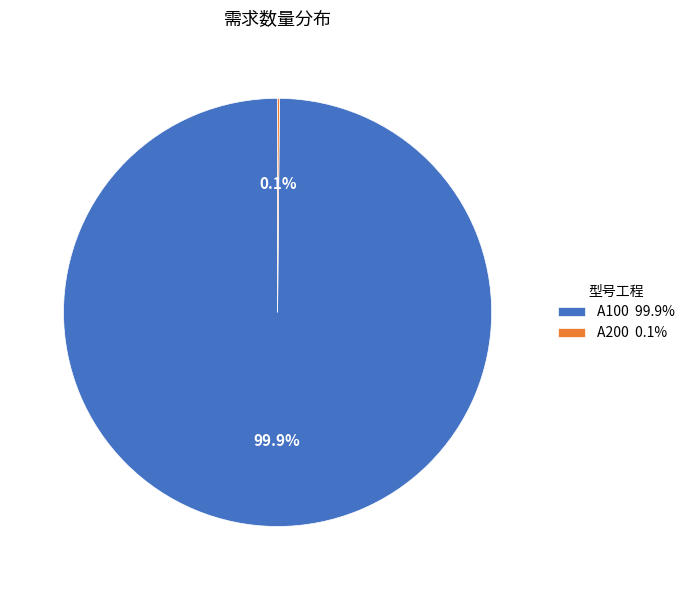

True or false: A100 accounts for 100% of the total.

True